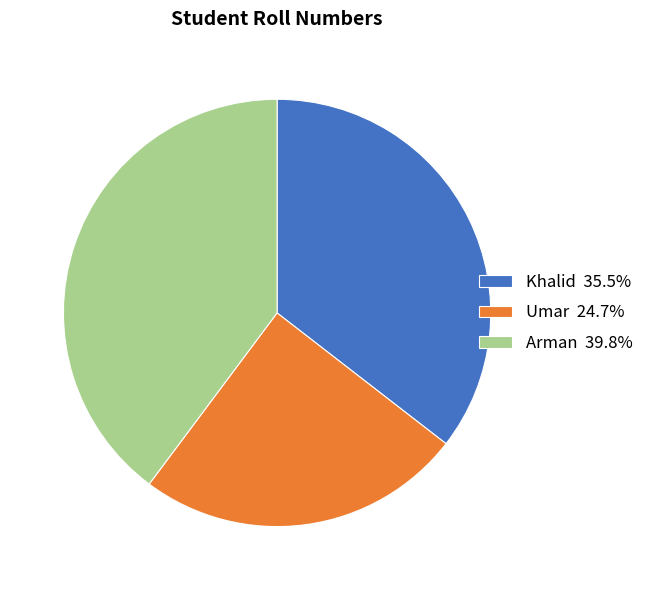

Rank the categories by value from lowest to highest.

Umar, Khalid, Arman